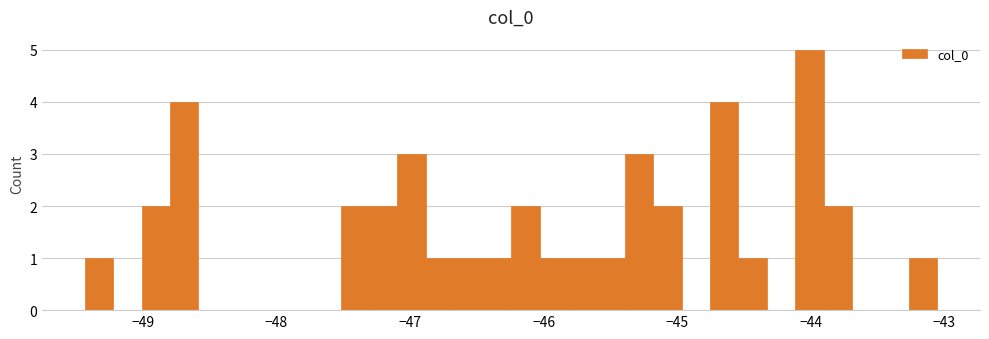

Read against the x-axis, roughly where is the centre of the tallest bar?

-44.0